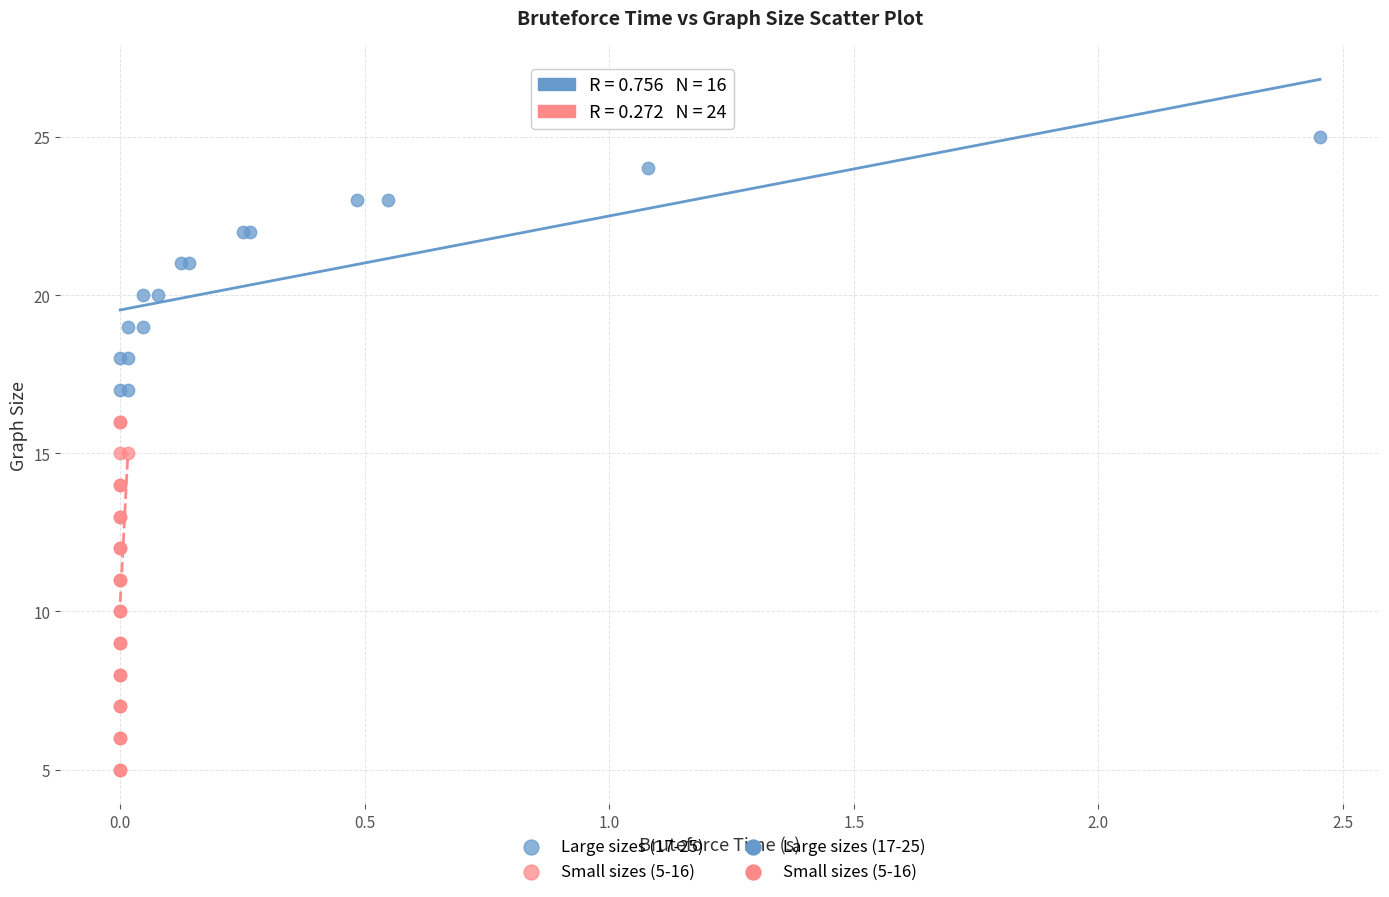

Which series has the widest spread of Y values?

Small sizes (5-16)